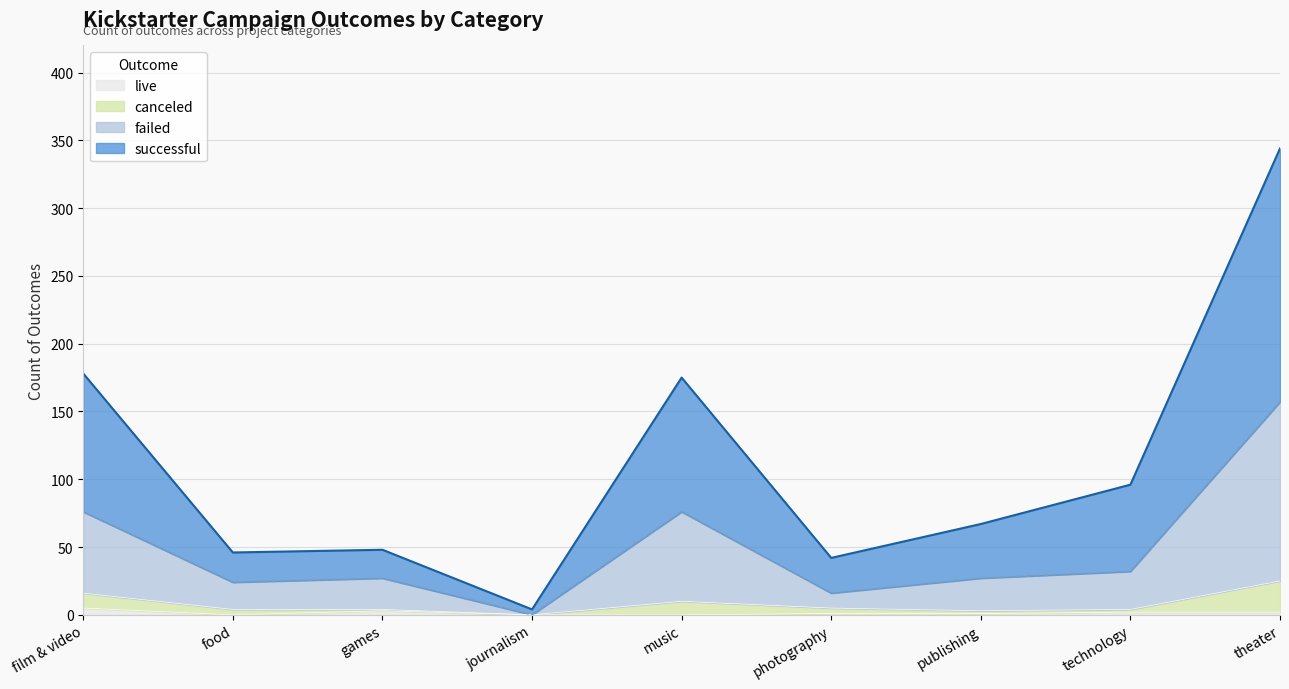

At which category is the sum across all series the highest?

theater